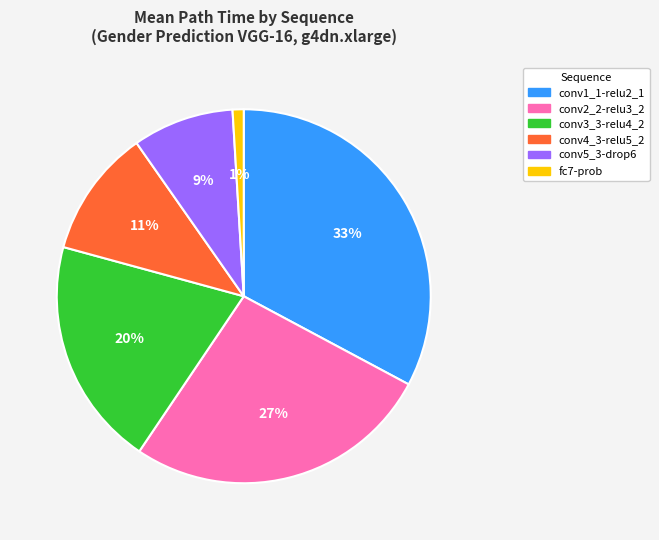

How many slices are in this pie chart?

6